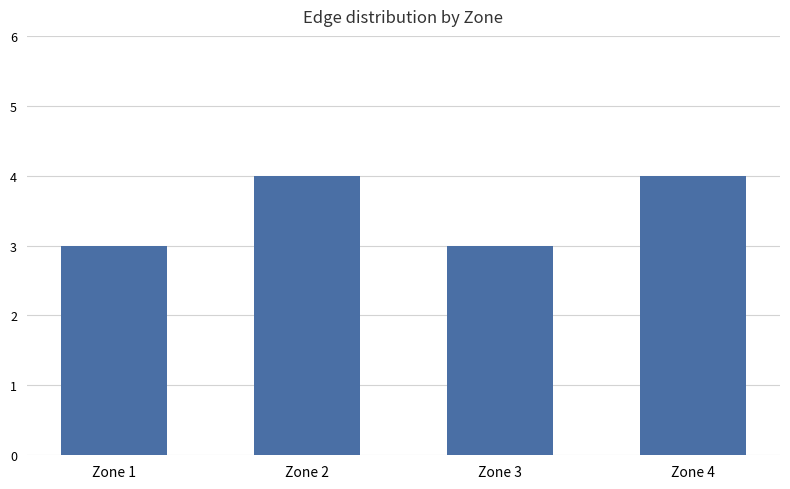

Is it true that the value at Zone 3 is 3?

True